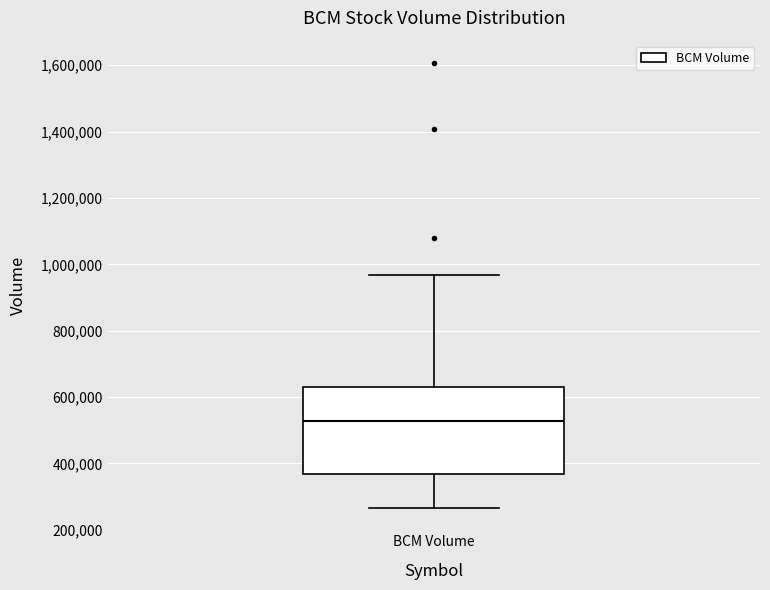

Where does the lower whisker of the box for BCM Volume end on the y-axis? The values are not printed on the chart, so give them approximately, as read against the axis.

260000